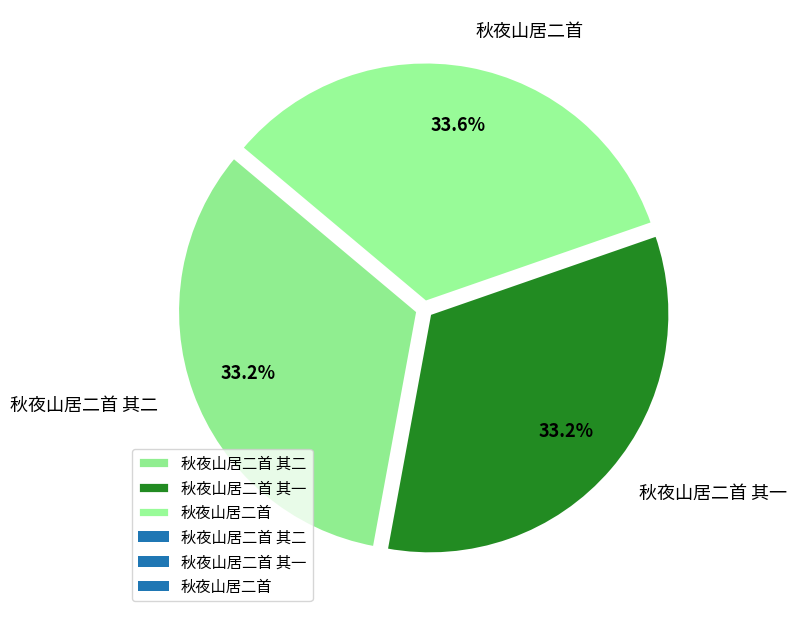

The 秋夜山居二首 其二 slice represents 48% of the pie. True or false?

False